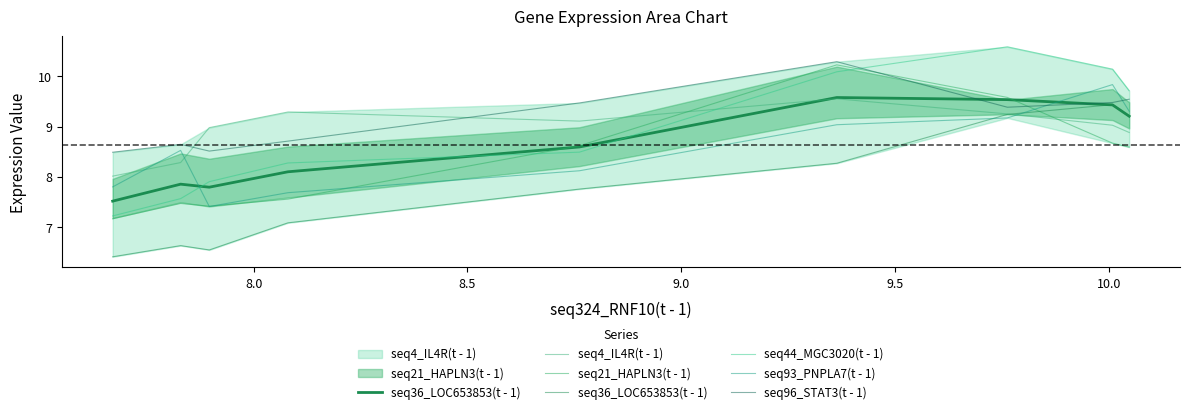

What is the sum of all seq4_IL4R(t - 1) values?

80.4